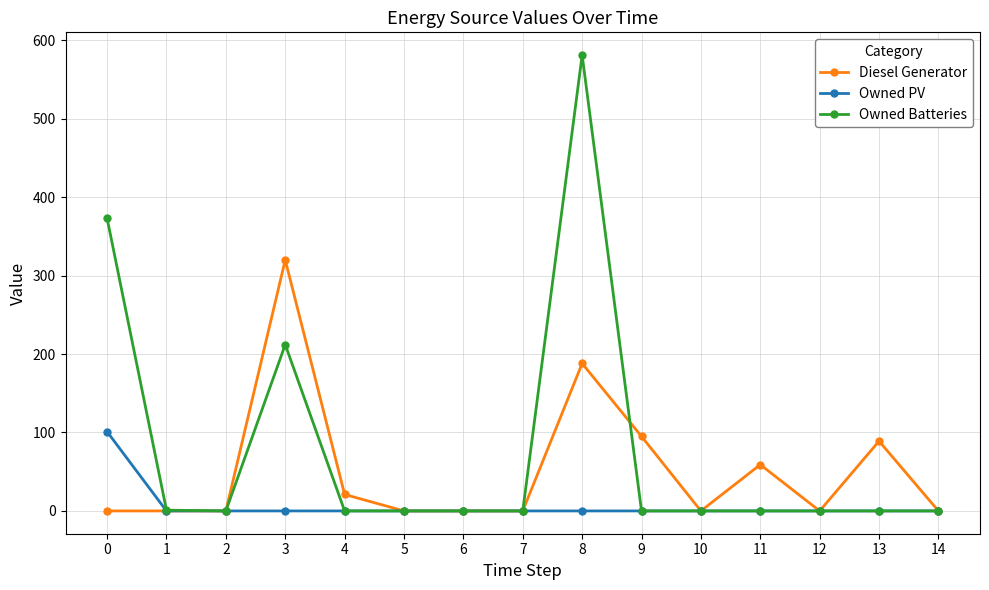

List the series in order of their peak value, lowest first.

Owned PV, Diesel Generator, Owned Batteries